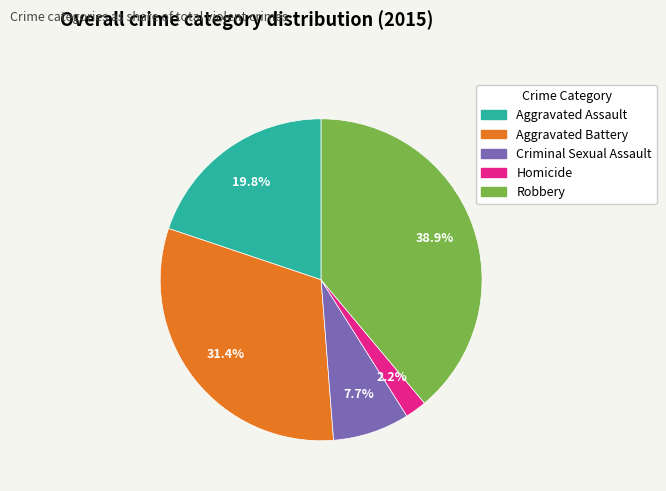

True or false: Aggravated Assault accounts for 14% of the total.

False